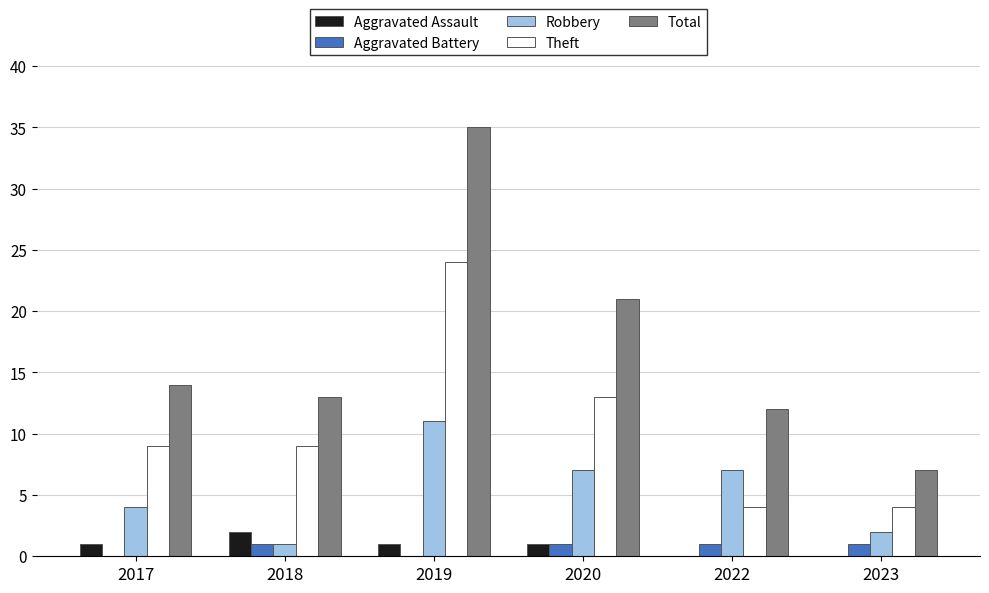

What is the greatest value displayed?

35